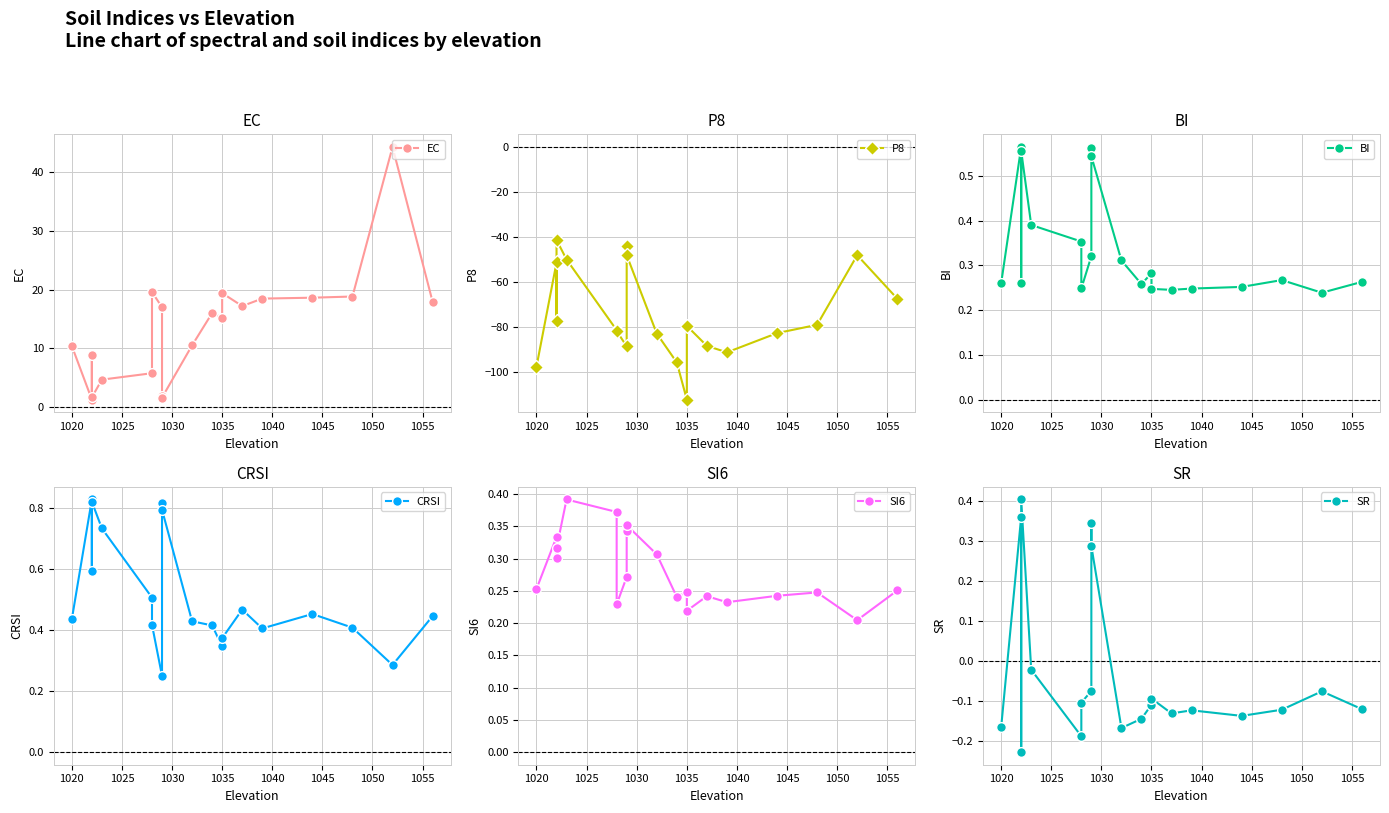

What are all the series names shown in the legend?

EC, P8, BI, CRSI, SI6, SR